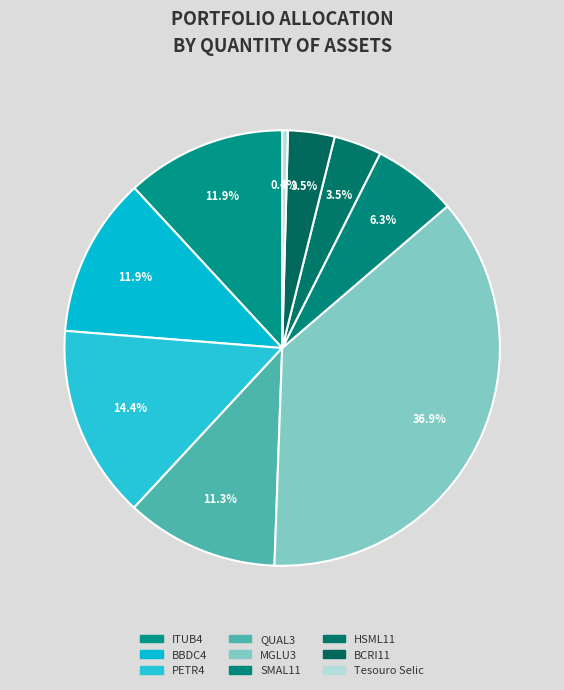

To the nearest percent, what is the difference between the MGLU3 and BCRI11 slice percentages?

33%